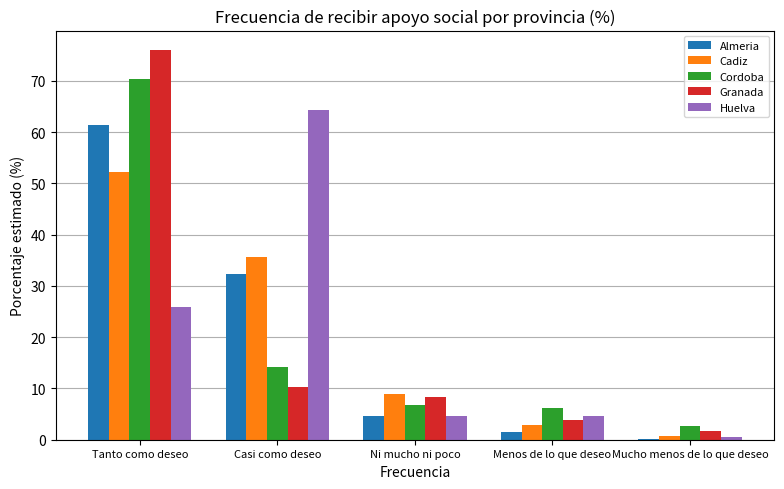

Between Tanto como deseo and Menos de lo que deseo, which series saw the biggest shift?

Granada